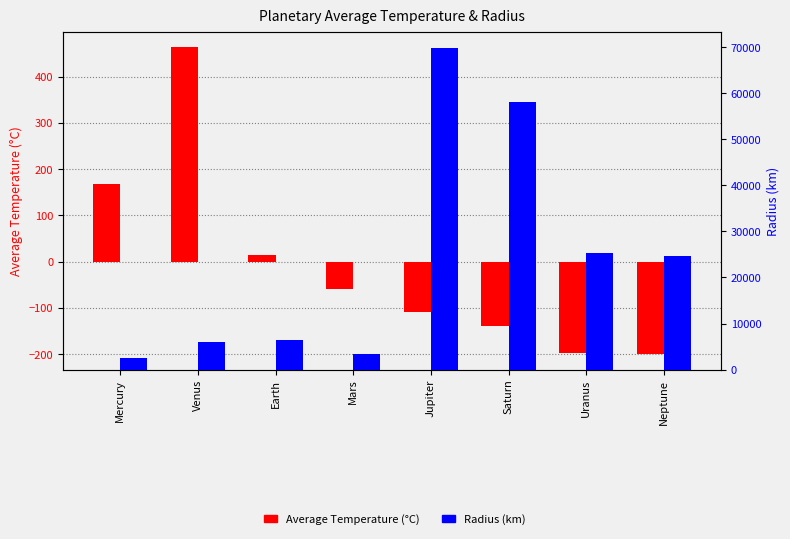

The value of Average Temperature (°C) at Jupiter is -108.0. True or false?

True